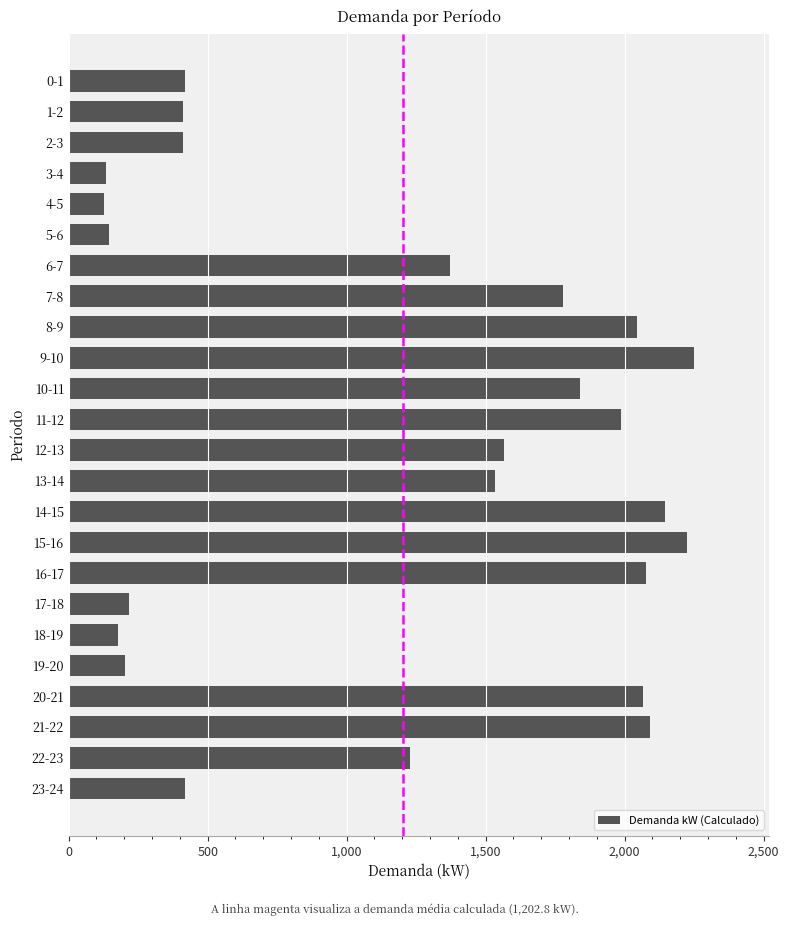

What is the difference between the maximum and minimum values?

2125.2